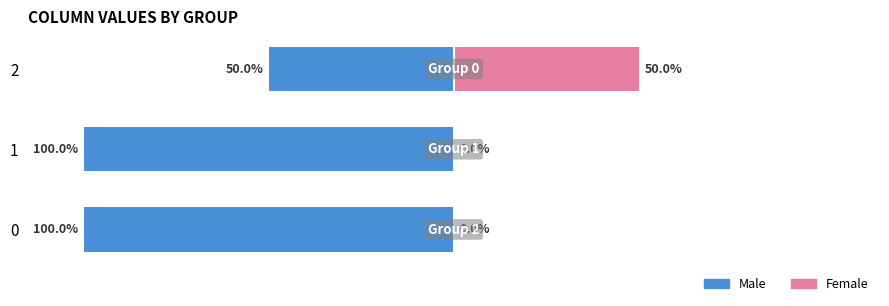

What is the approximate value of Male at 0?

-100